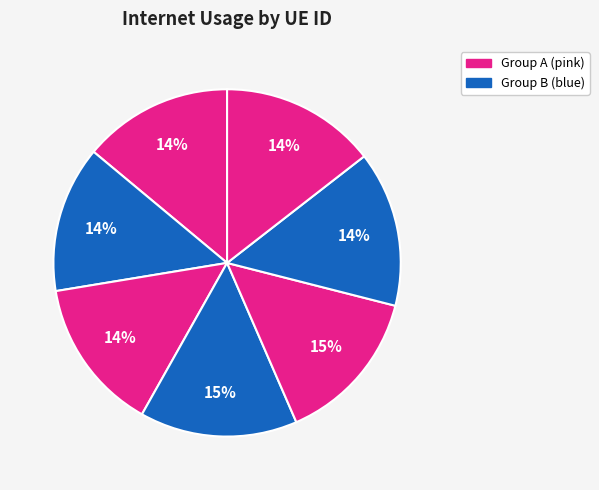

How many segments does this pie chart have?

7